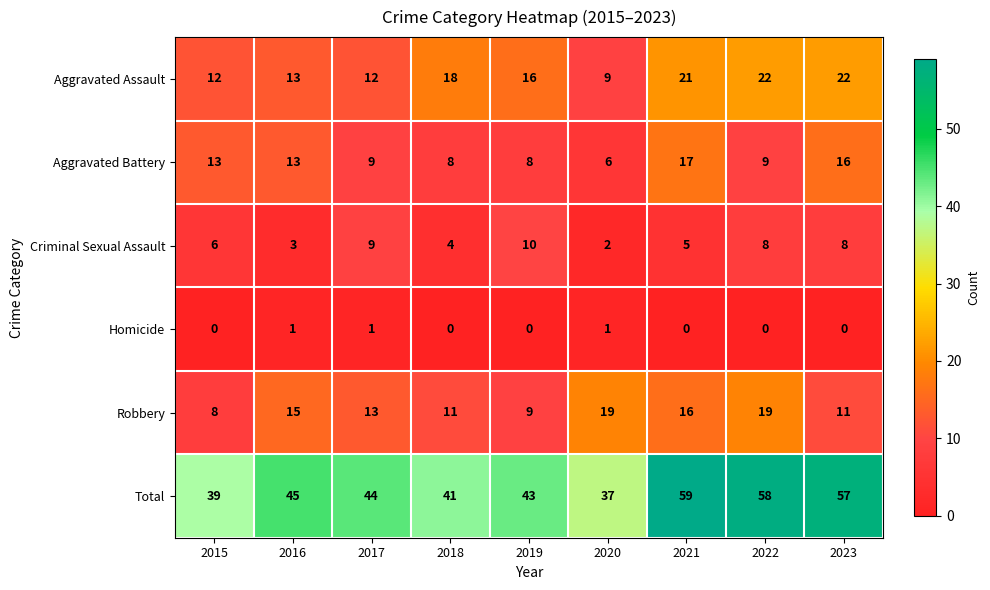

Which series has the largest total across all categories?

Total